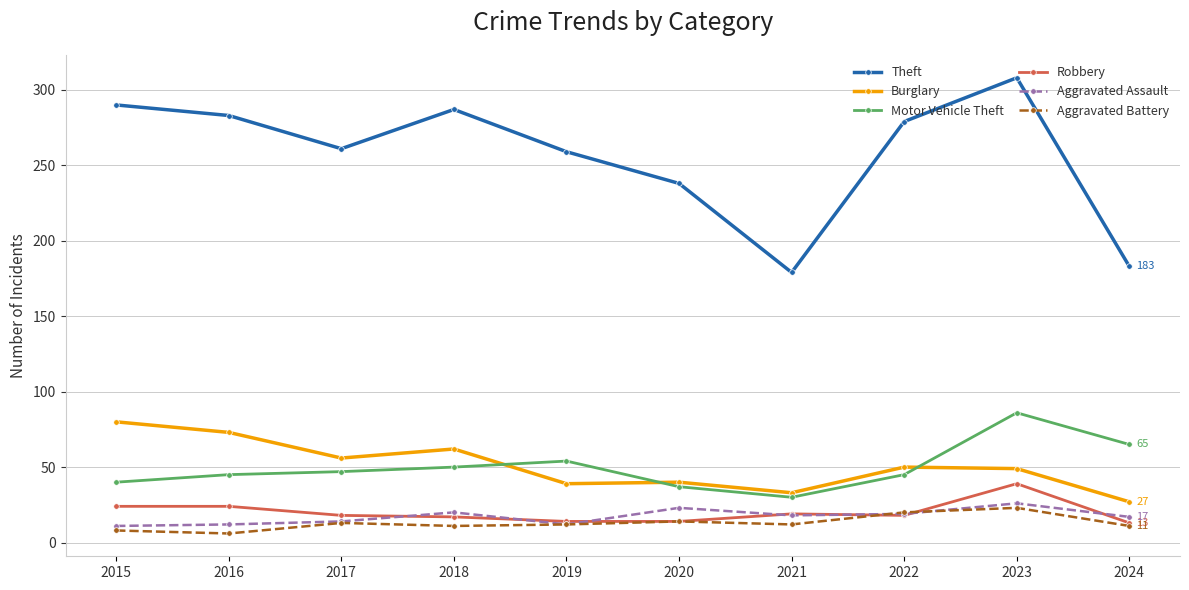

The value of Theft at 2018 is 76. True or false?

False